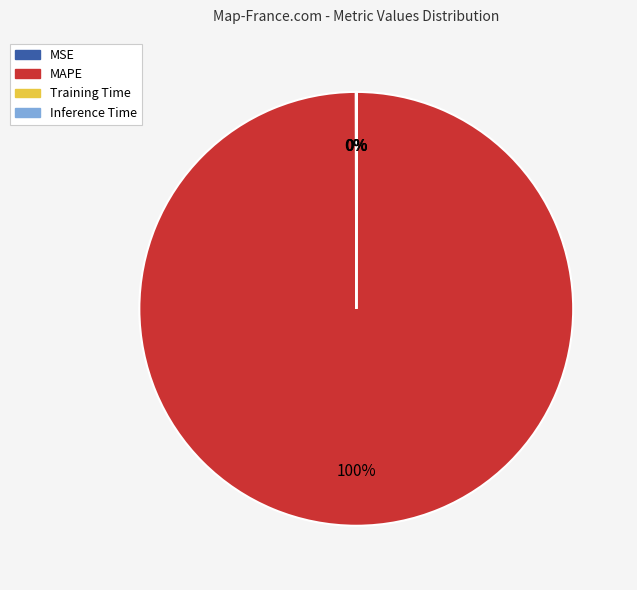

To the nearest percent, what is the difference between the largest and smallest slice percentages?

100%